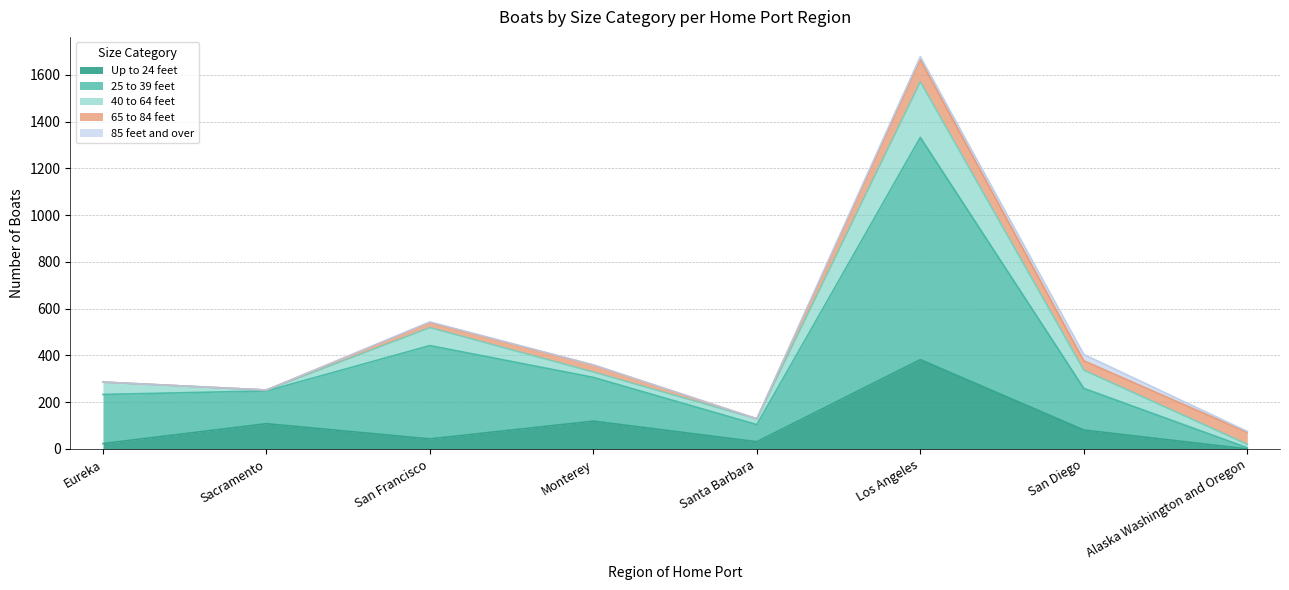

Does the chart have visible grid lines?

Yes